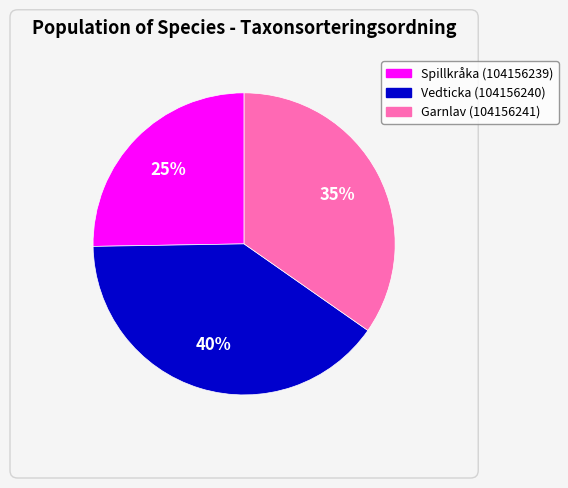

Which slice is the largest?

Vedticka (104156240)